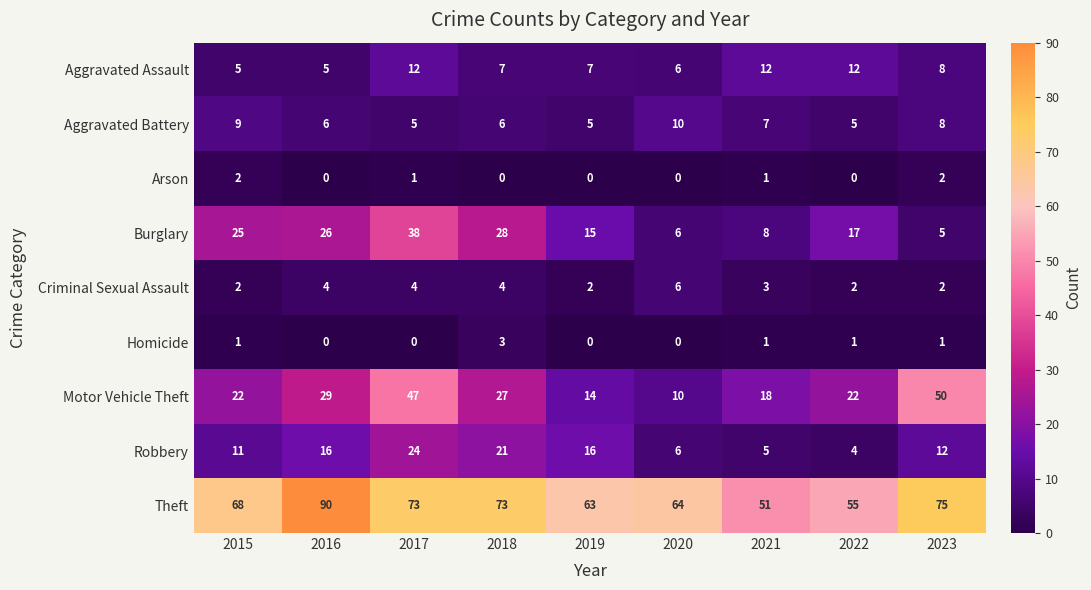

What is the sum of all Criminal Sexual Assault values?

29